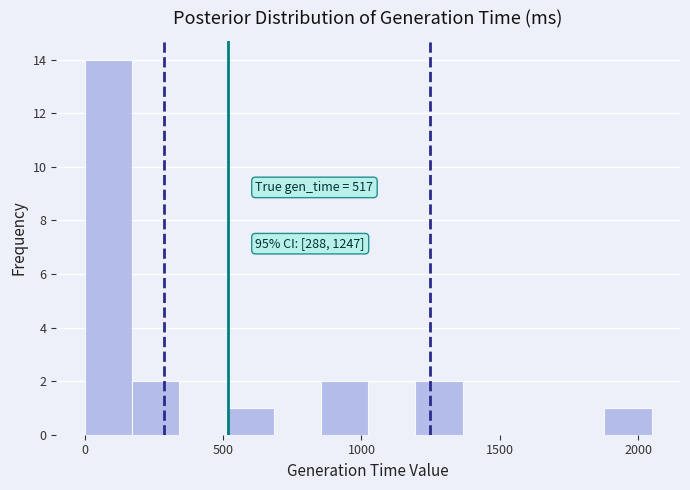

Read against the x-axis, roughly where is the centre of the tallest bar?

100